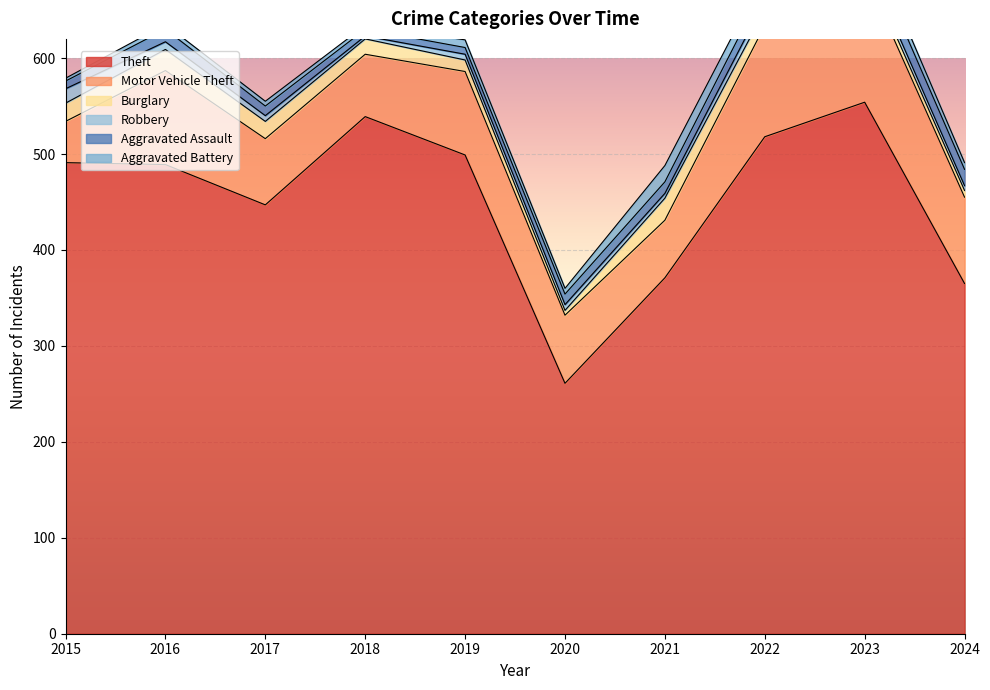

How many lines are shown in the chart?

6